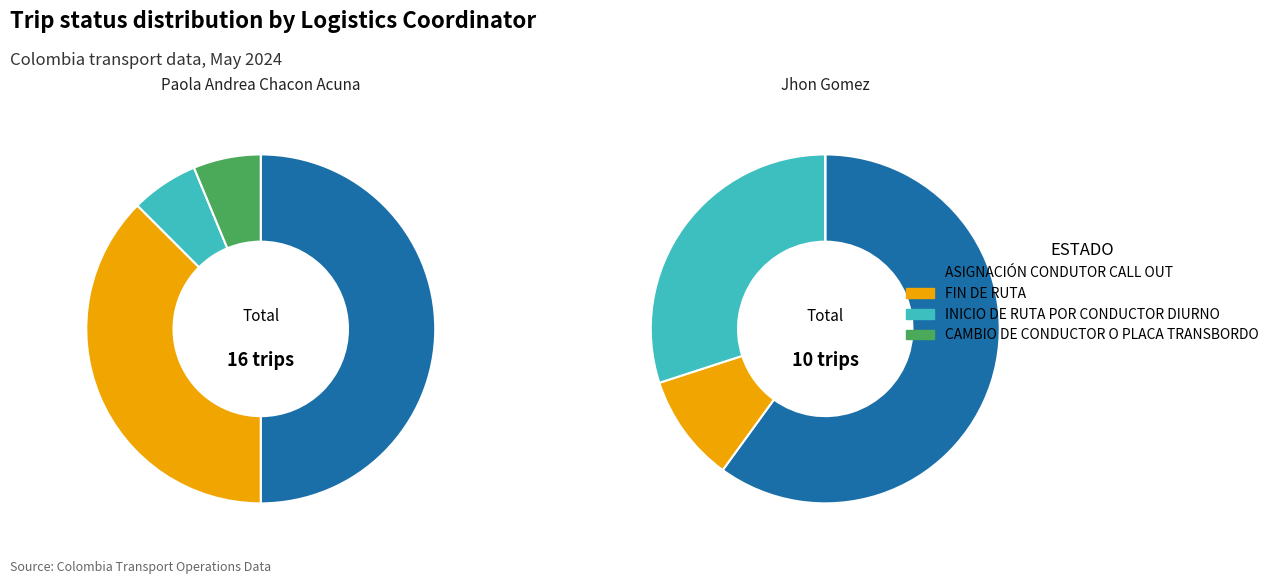

Is FIN DE RUTA the majority of the pie?

No